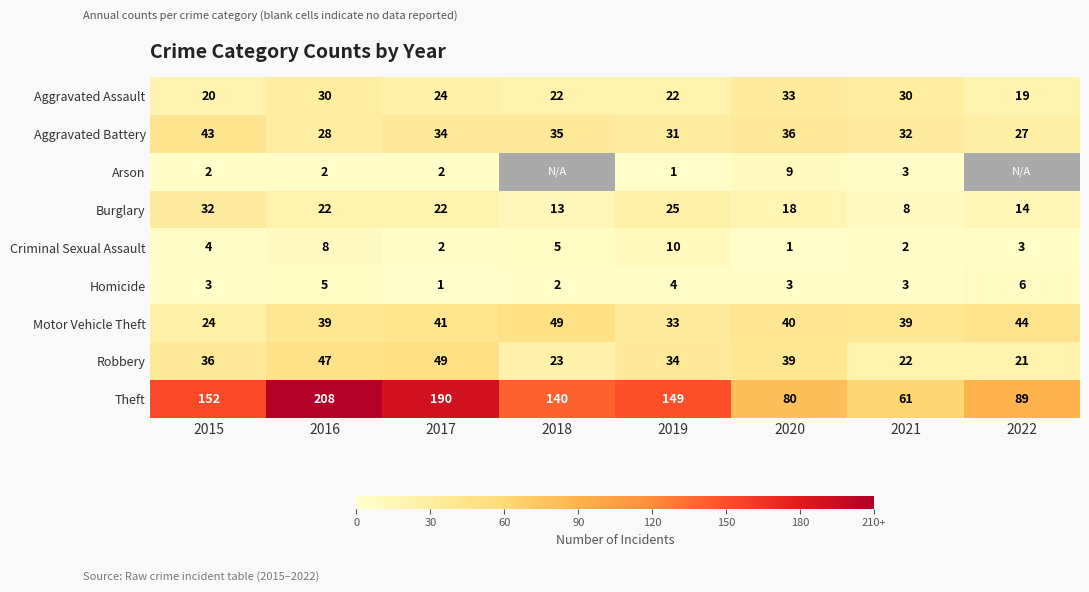

What is the difference between the maximum and minimum values in the Homicide series?

5